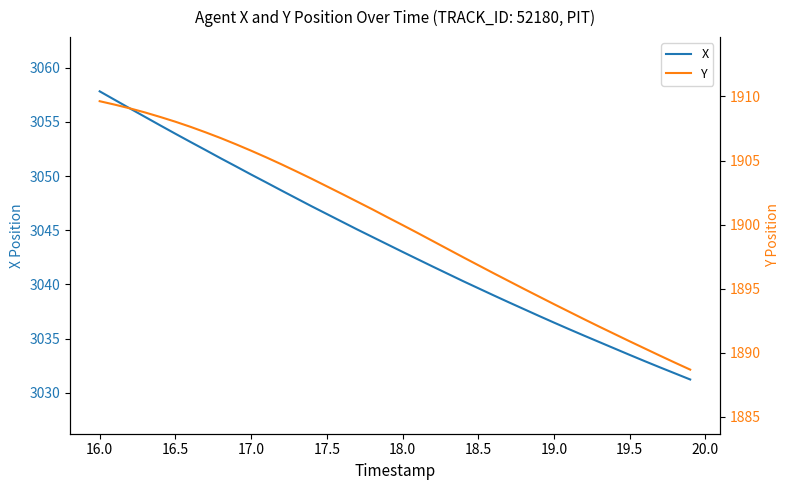

At which label does X reach its peak?

16.0